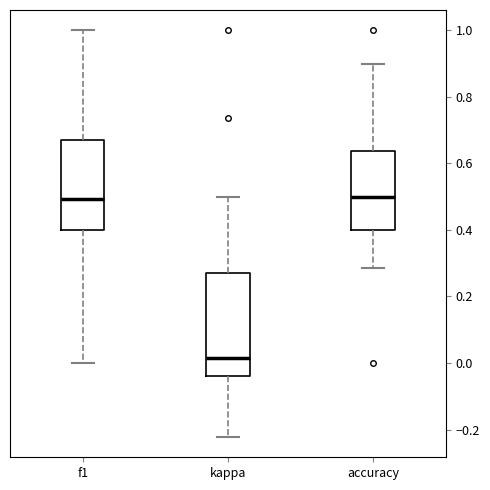

Reading left to right, read every box against the y-axis: the position of its median line, the range the box covers, and the ends of its whiskers. The values are not printed on the chart, so give them approximately, as read against the axis.

f1: median 0.50, box 0.40 to 0.66, whiskers 0.00 to 1.00
kappa: median 0.02, box -0.04 to 0.26, whiskers -0.22 to 0.50
accuracy: median 0.50, box 0.40 to 0.64, whiskers 0.28 to 0.90